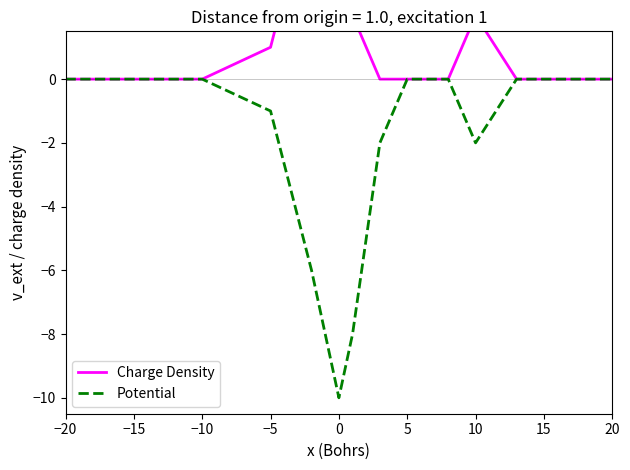

Is this an area chart (filled region under the line)?

No